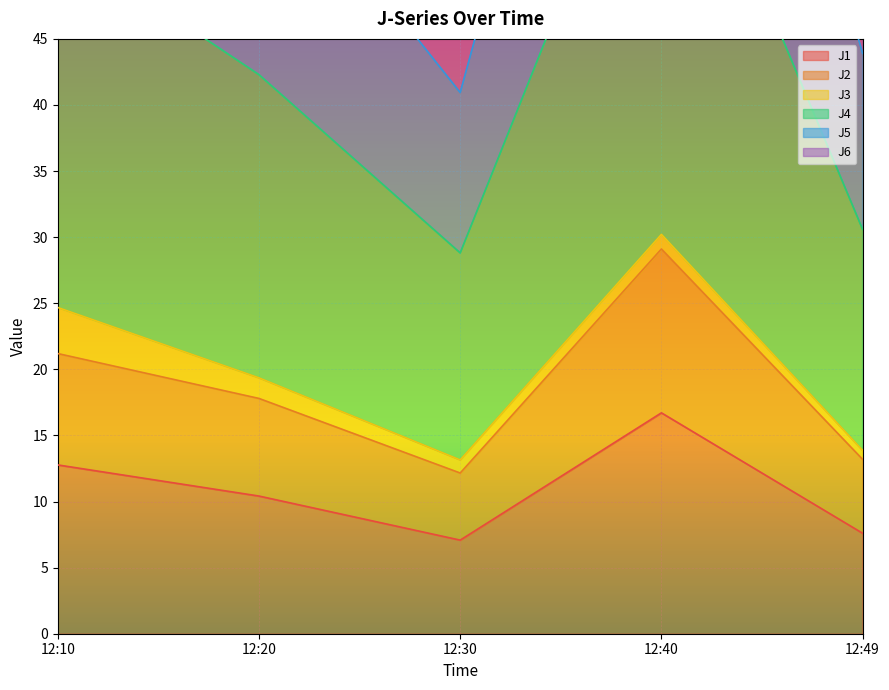

How many interior local peaks does the J1 series have?

1